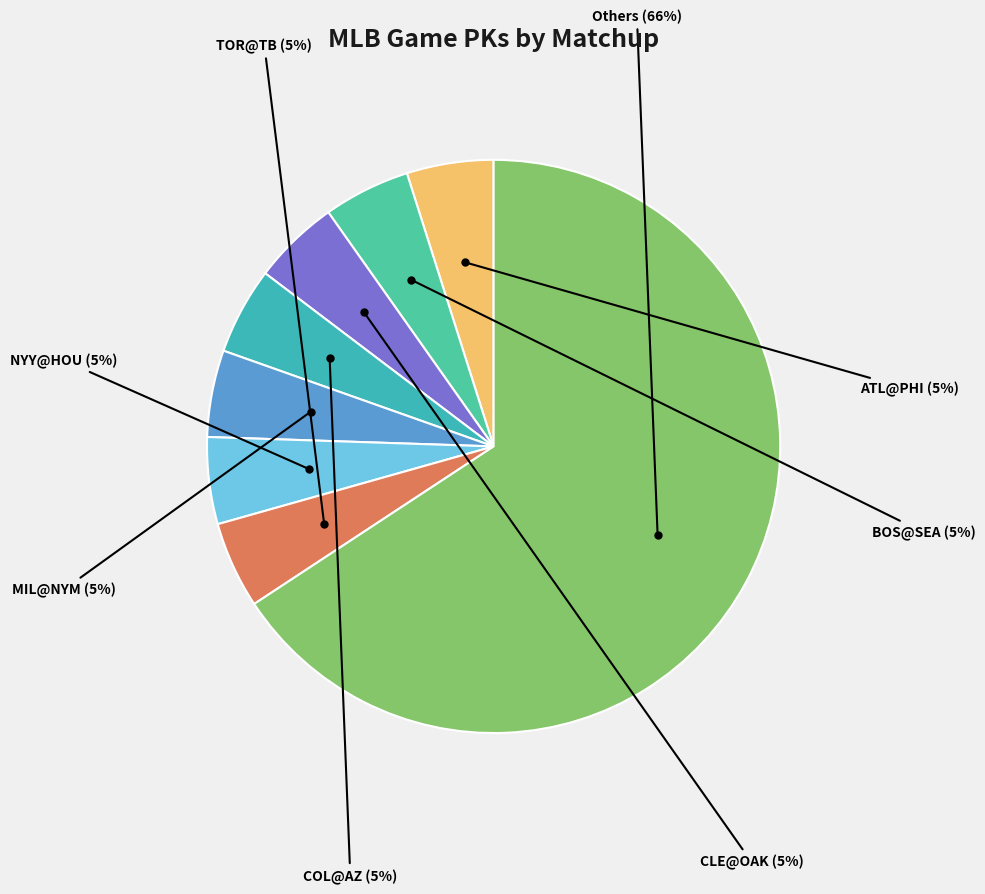

To the nearest percent, what percentage of the pie is ATL@PHI?

5%